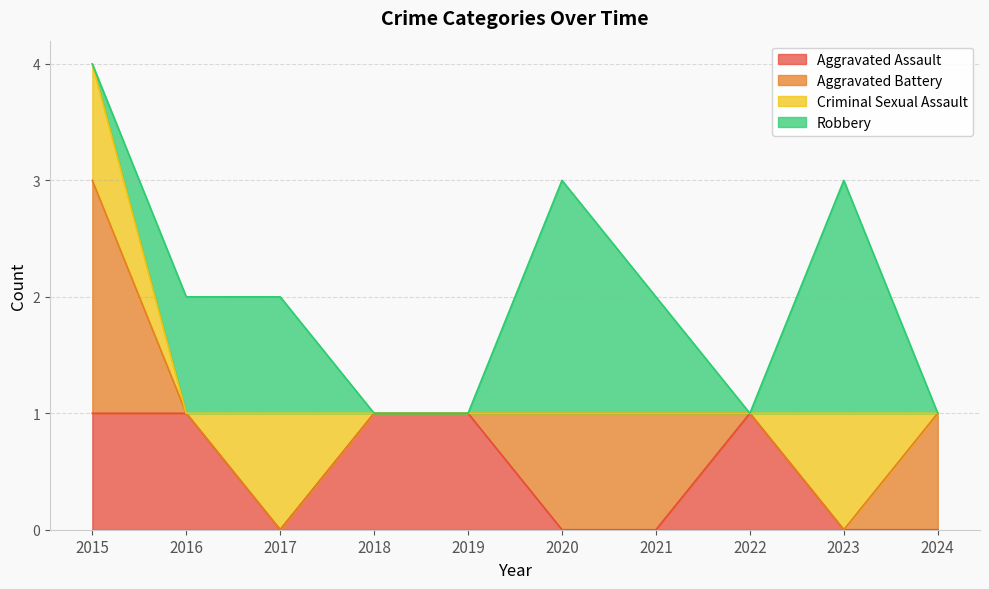

Reading left to right, extract all data points from this chart.

Aggravated Assault: 2015=1	2016=1	2017=0	2018=1	2019=1	2020=0	2021=0	2022=1	2023=0	2024=0
Aggravated Battery: 2015=2	2016=0	2017=0	2018=0	2019=0	2020=1	2021=1	2022=0	2023=0	2024=1
Criminal Sexual Assault: 2015=1	2016=0	2017=1	2018=0	2019=0	2020=0	2021=0	2022=0	2023=1	2024=0
Robbery: 2015=0	2016=1	2017=1	2018=0	2019=0	2020=2	2021=1	2022=0	2023=2	2024=0